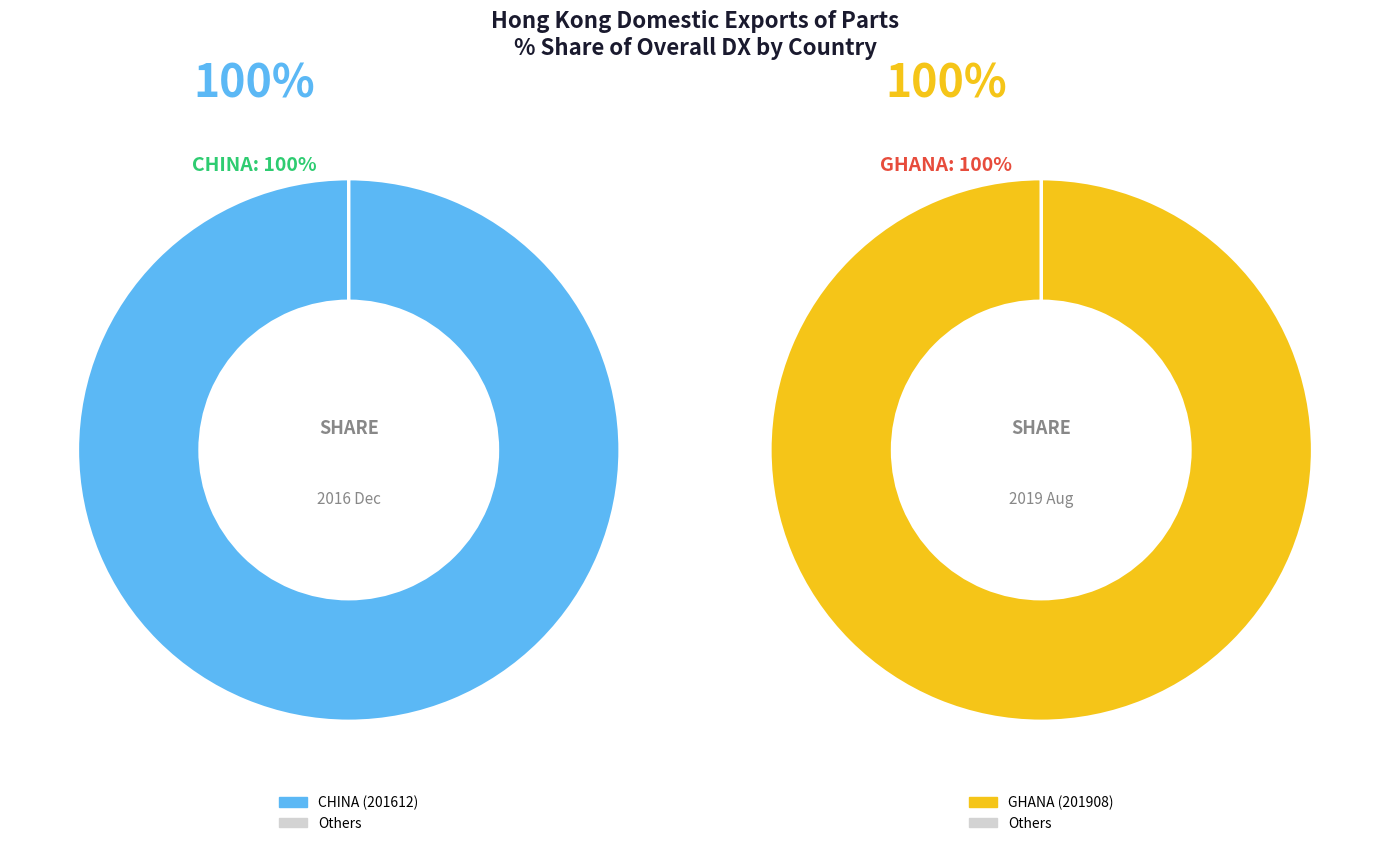

Which category has the biggest portion of the pie?

GHANA